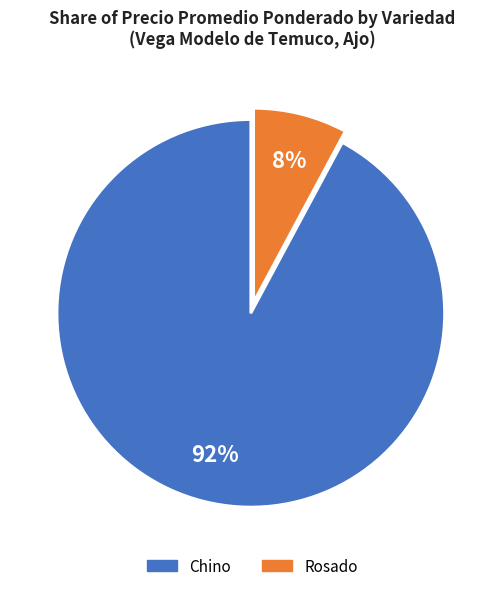

To the nearest percent, what is the difference between the Chino and Rosado slice percentages?

84%